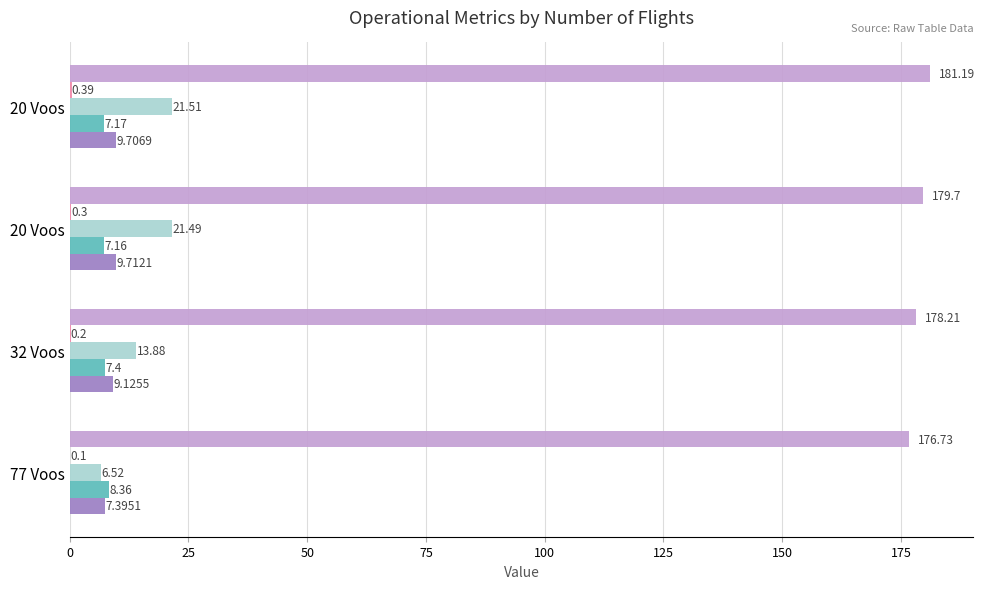

Reading left to right, list all the values displayed in this chart.

Capacidade operacional [ha/h]: 0=7.4	25=9.1	50=9.7	75=9.7
Tempo util [h]: 0=8.4	25=7.4	50=7.2	75=7.2
Tempo por voo [min]: 0=6.5	25=13.9	50=21.5	75=21.5
Autonomia Projetada [h]: 0=0.1	25=0.2	50=0.3	75=0.4
MTOW [kg]: 0=176.7	25=178.2	50=179.7	75=181.2